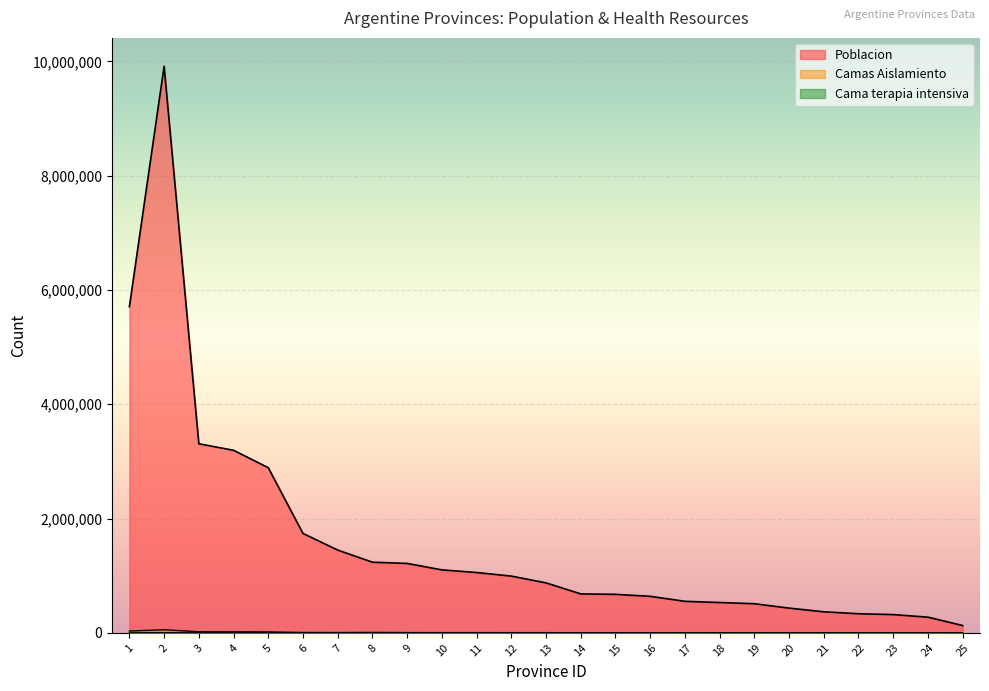

The value of Poblacion at 19 is 509108. True or false?

True